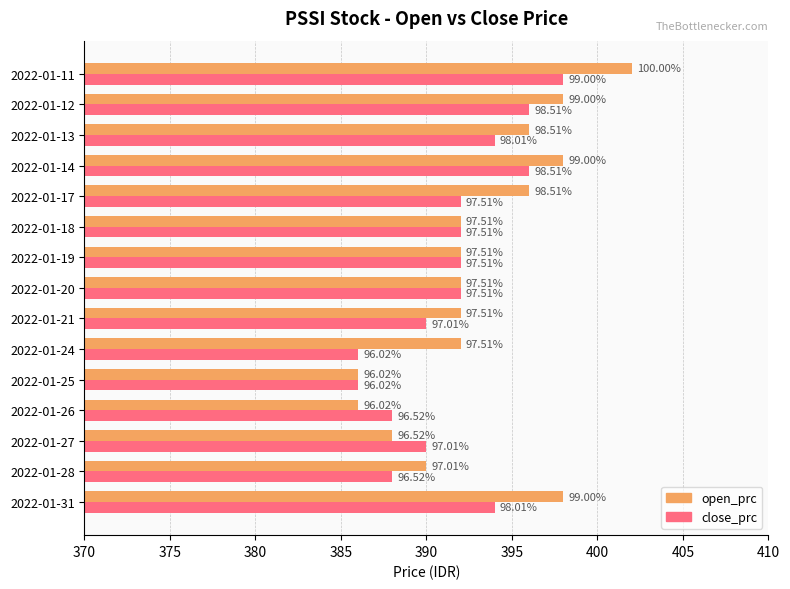

What is the value of the open_prc bar at the 2nd from the left?

390